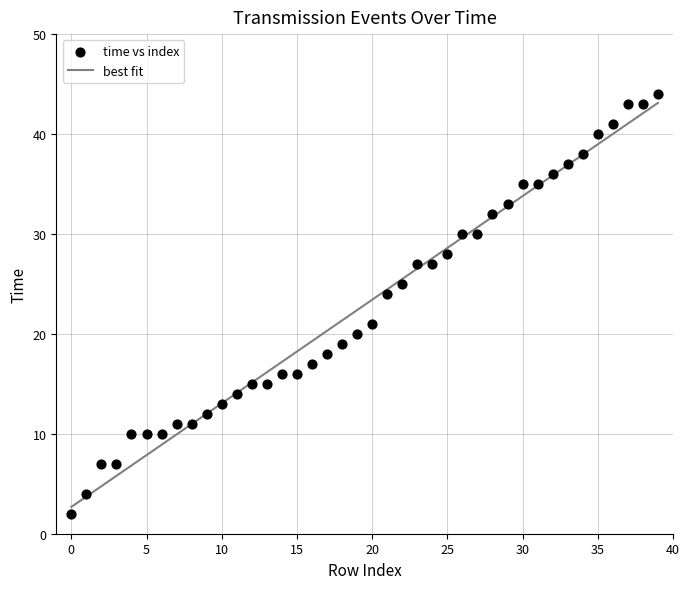

What Y value in the scatter plot is closest to 23?

24